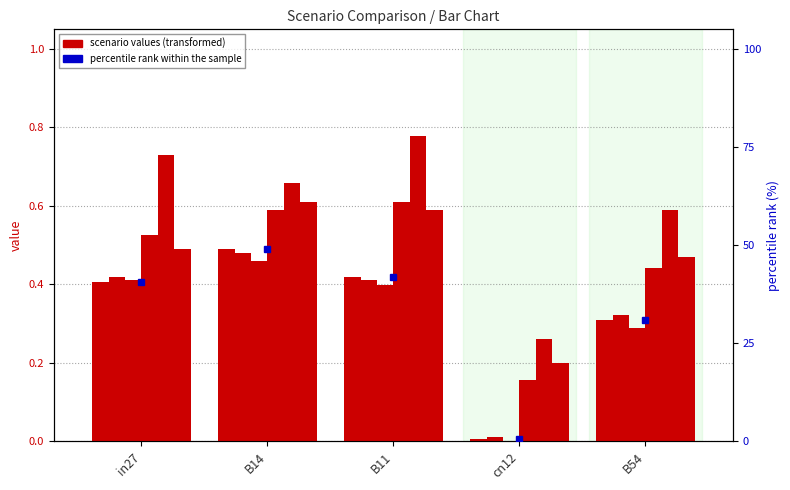

Reading left to right, what are all the values shown in this chart?

job548_scenario0_1092: 0.4	0.5	0.4	0.0	0.3
job550_scenario0_1095: 0.4	0.5	0.4	0.0	0.3
job559_scenario0_1112: 0.4	0.5	0.4	0.0	0.3
job564_scenario1_1126: 0.5	0.6	0.6	0.2	0.4
job568_scenario4_1134: 0.7	0.7	0.8	0.3	0.6
job570_scenario2_1141: 0.5	0.6	0.6	0.2	0.5